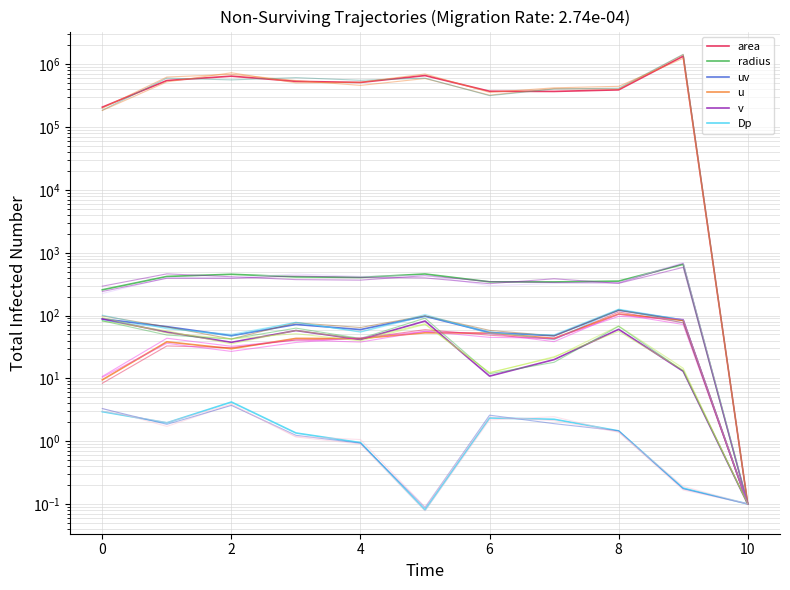

Rank the series by their maximum value, from lowest to highest.

Dp, v, u, uv, radius, area